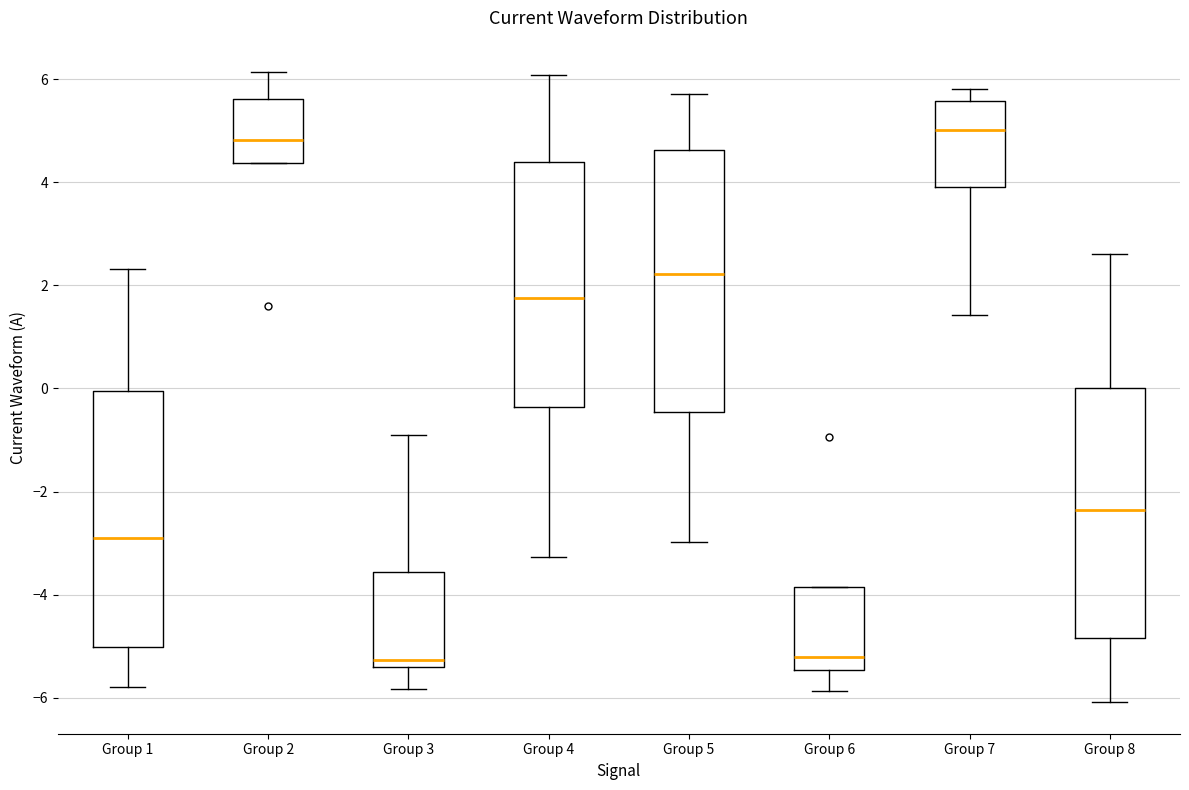

Reading left to right, transcribe this box plot: for each box, give where its median line is, the range the box spans, and where its two whiskers end, as read against the y-axis. The values are not printed on the chart, so give them approximately, as read against the axis.

Group 1: median -2.8, box -5.0 to 0.0, whiskers -5.8 to 2.4
Group 2: median 4.8, box 4.4 to 5.6, whiskers 4.4 to 6.2
Group 3: median -5.2, box -5.4 to -3.6, whiskers -5.8 to -0.8
Group 4: median 1.8, box -0.4 to 4.4, whiskers -3.2 to 6.0
Group 5: median 2.2, box -0.4 to 4.6, whiskers -3.0 to 5.8
Group 6: median -5.2, box -5.4 to -3.8, whiskers -5.8 to -3.8
Group 7: median 5.0, box 3.8 to 5.6, whiskers 1.4 to 5.8
Group 8: median -2.4, box -4.8 to 0.0, whiskers -6.0 to 2.6